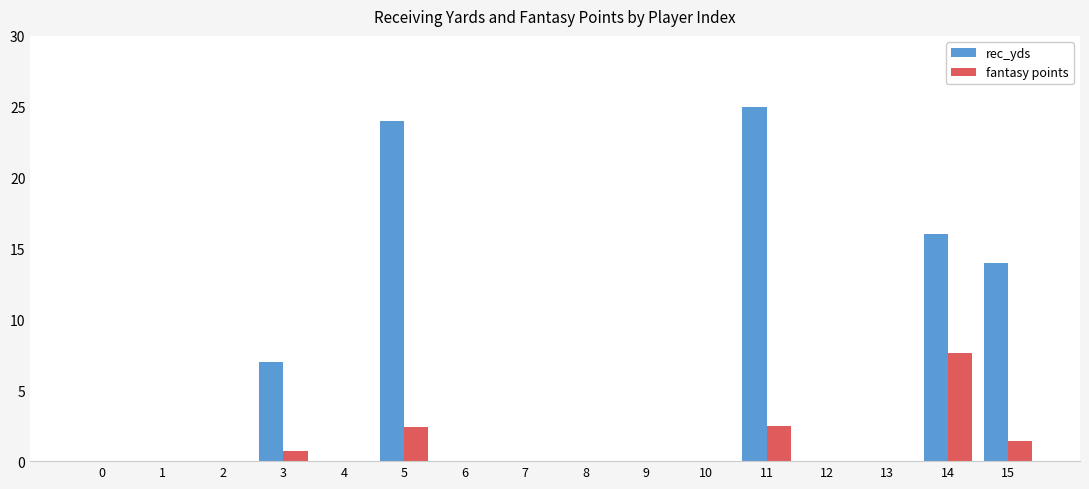

What is the maximum value for rec_yds?

25.0